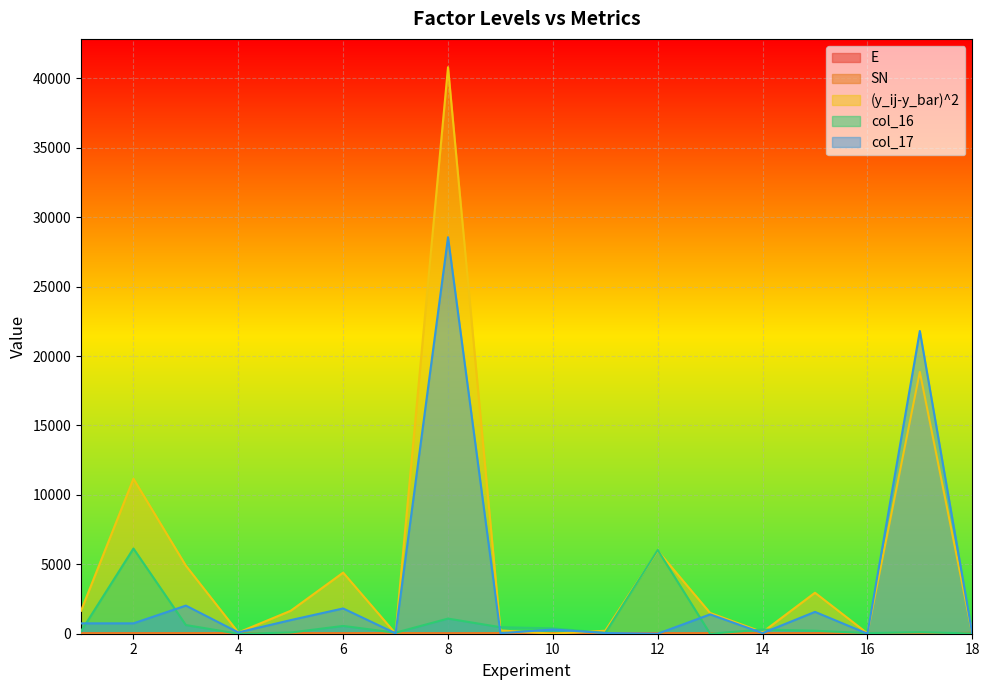

What is the total value across all series at 11?

414.5